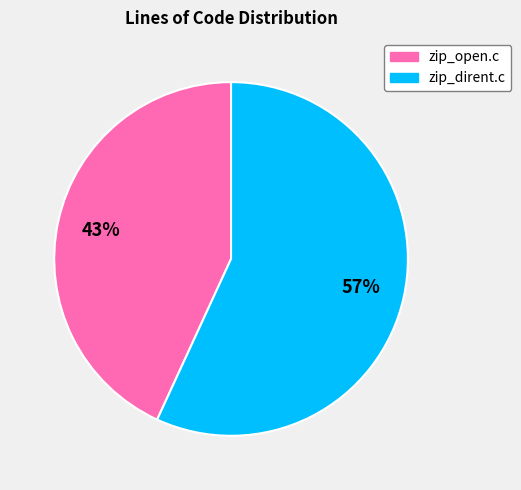

Does any single category account for the majority?

Yes